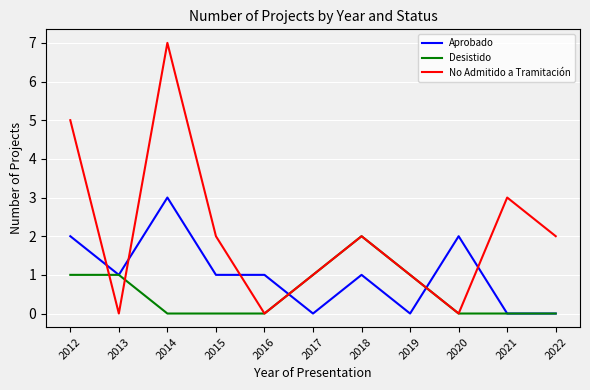

Which series has the widest spread of values?

No Admitido a Tramitación